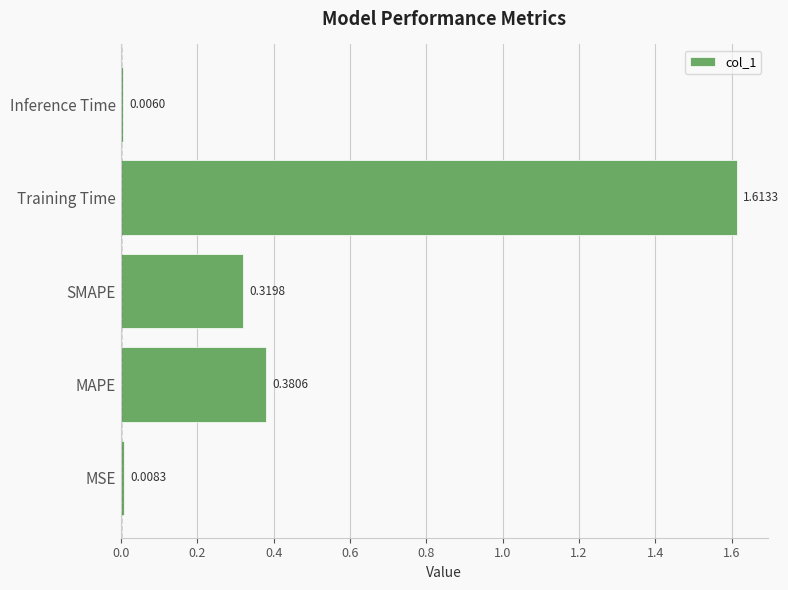

Which has a higher value, MAPE or Inference Time?

MAPE